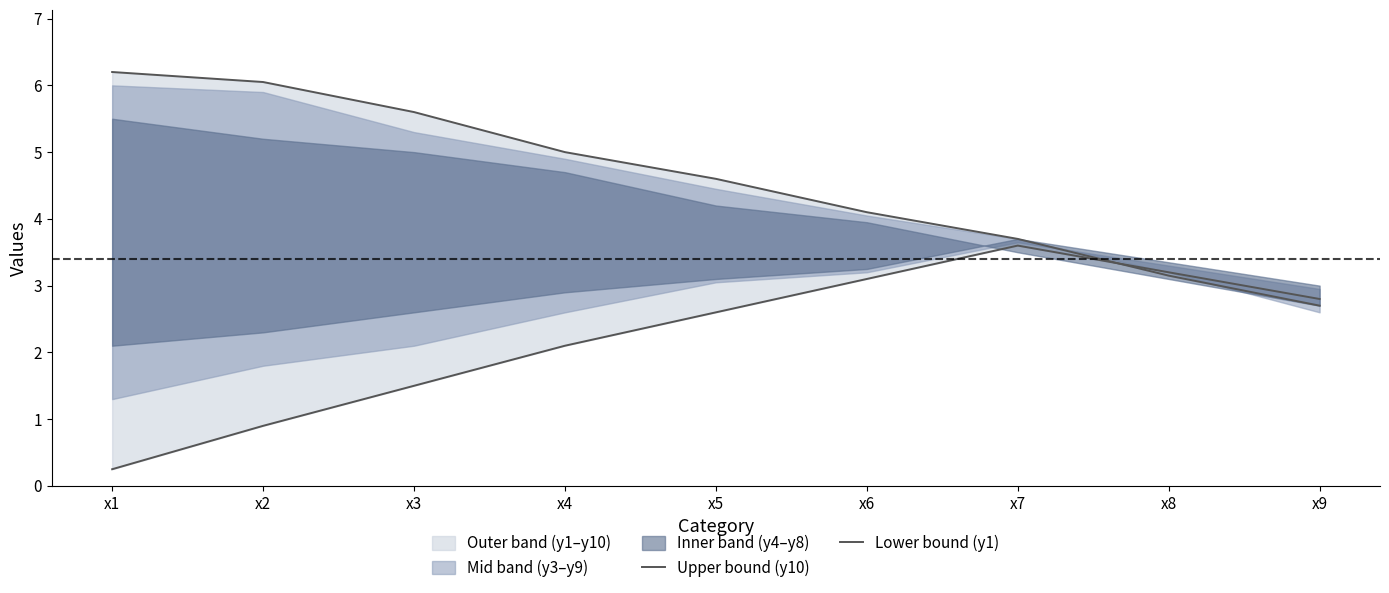

Reading left to right, extract all data points from this chart.

Upper bound (y10): x1=6.2	x2=6.0	x3=5.6	x4=5.0	x5=4.6	x6=4.1	x7=3.7	x8=3.1	x9=2.7
Lower bound (y1): x1=0.2	x2=0.9	x3=1.5	x4=2.1	x5=2.6	x6=3.1	x7=3.6	x8=3.2	x9=2.8